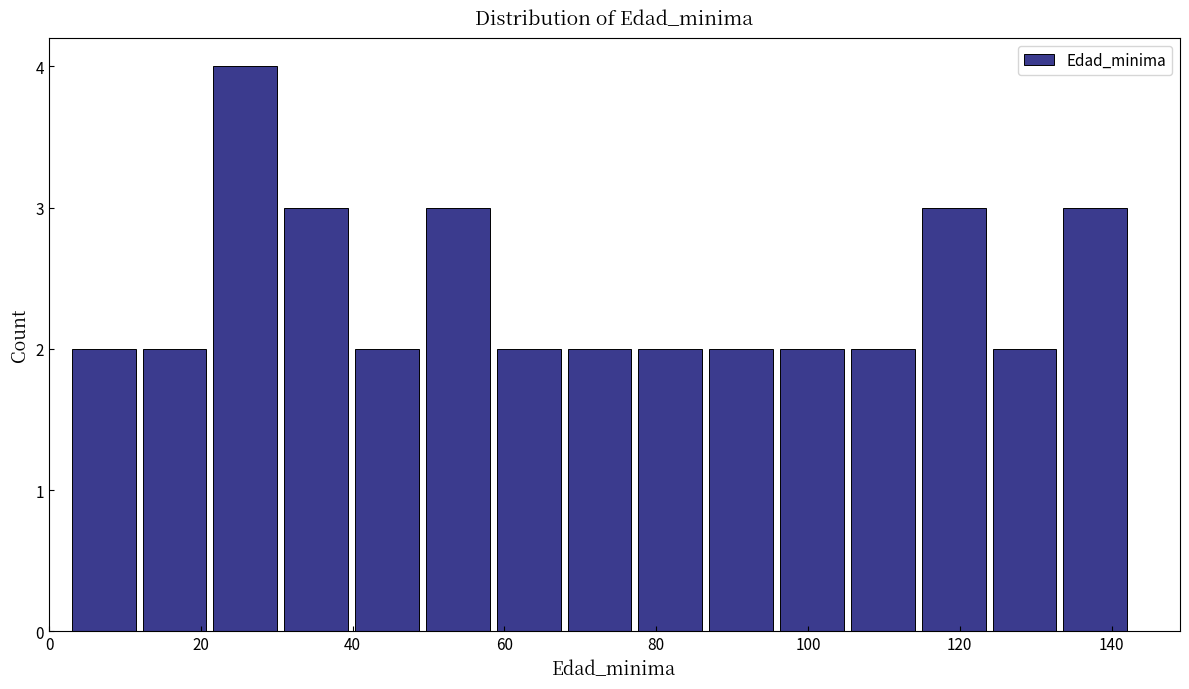

Over which range of the x-axis is the bar tallest?

22 to 32